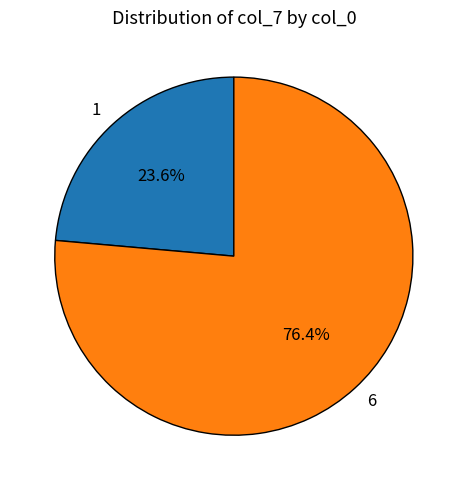

Between 1 and 6, which is larger?

6